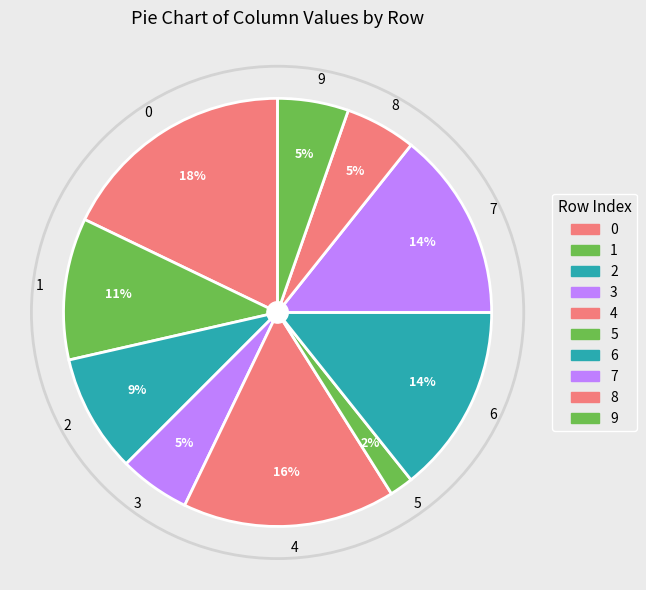

How many slices are in this pie chart?

10